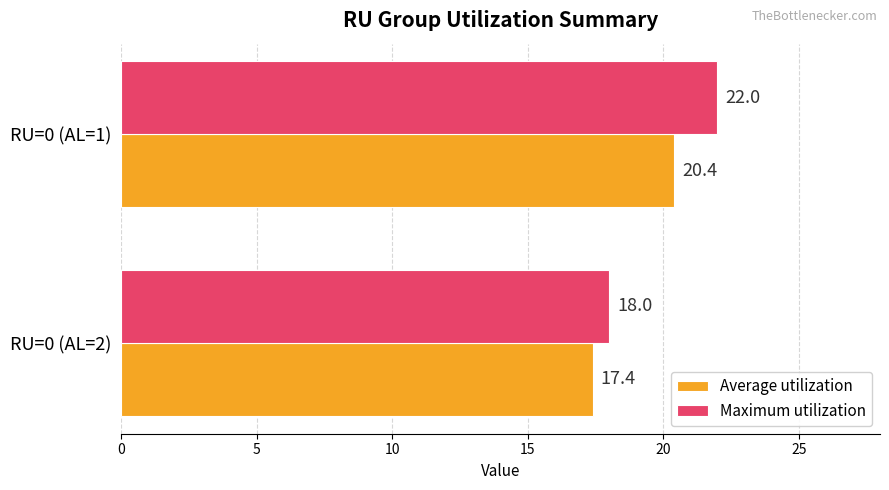

What is the highest value of the Maximum utilization series?

22.0